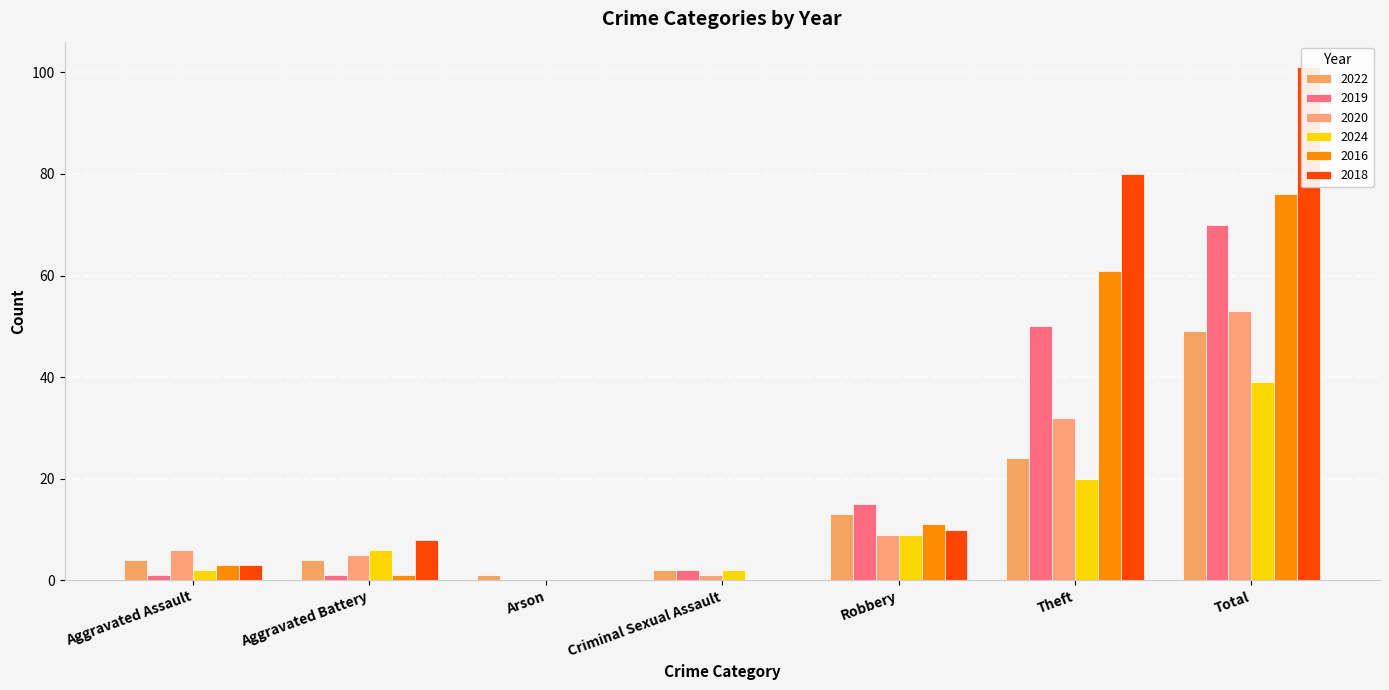

Which series changed the most between Aggravated Assault and Total?

2018